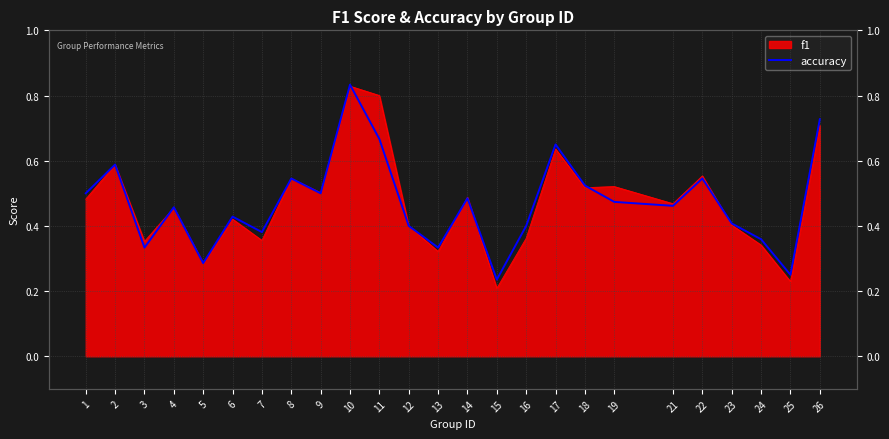

What is the value of the 8th point from the left?

0.5